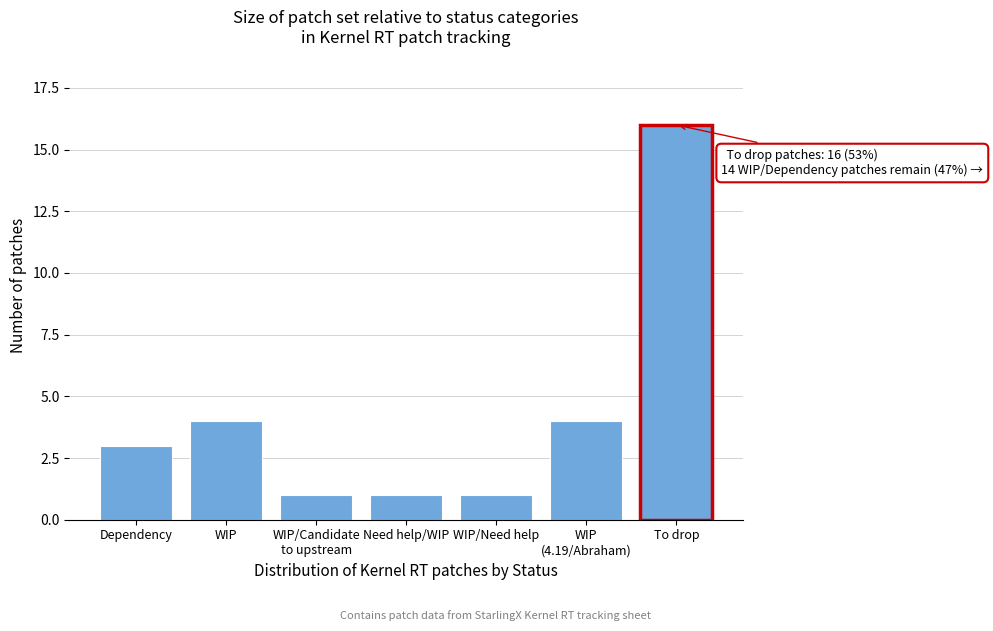

Reading left to right, extract all data points from this chart.

3	4	1	1	1	4	16